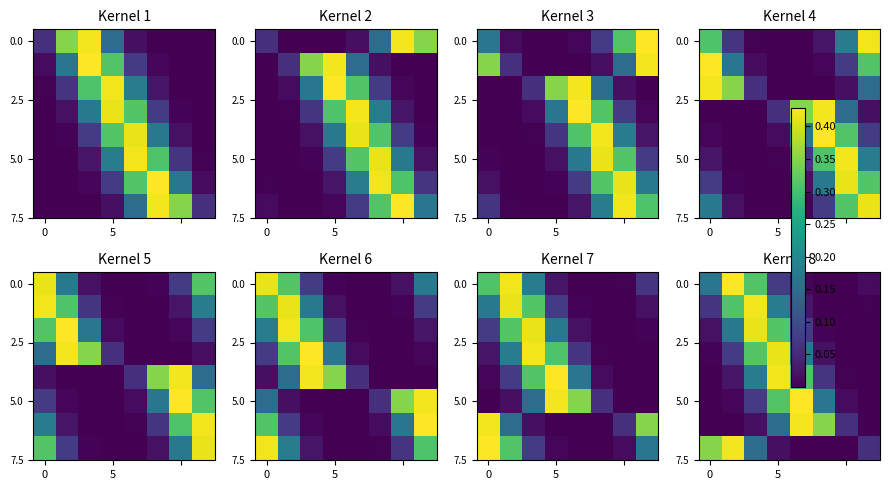

How many categories are shown in the chart?

8